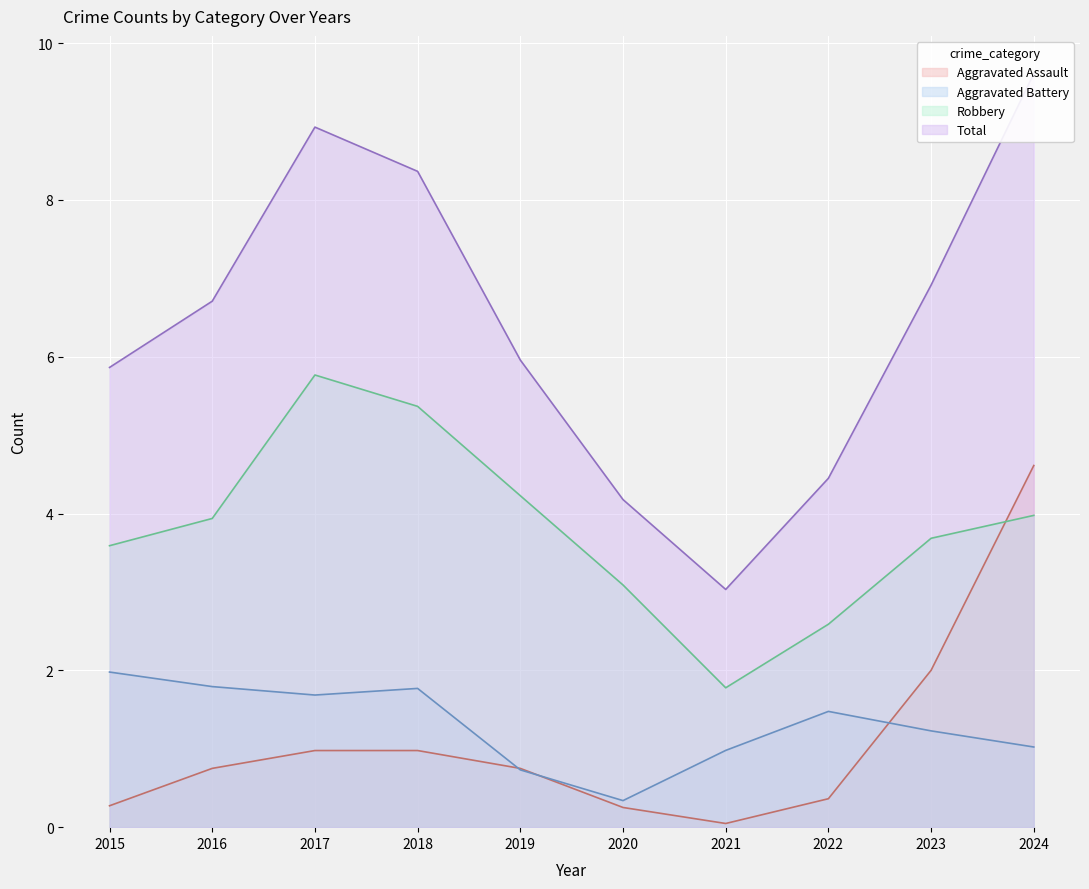

True or false: Total and Aggravated Assault intersect in this chart.

False